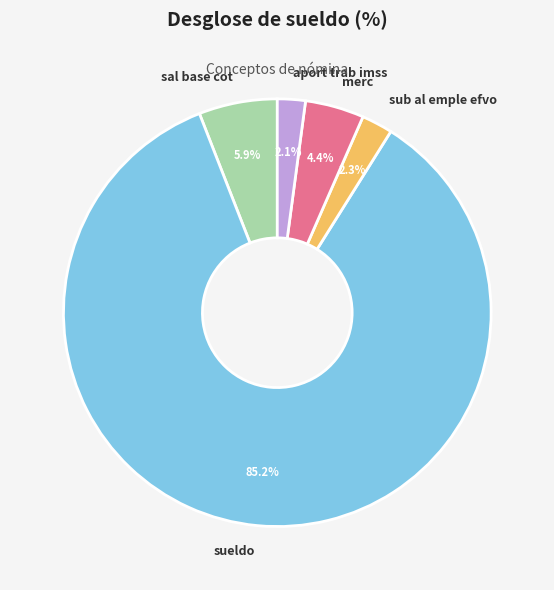

What is the largest slice in the pie chart?

sueldo